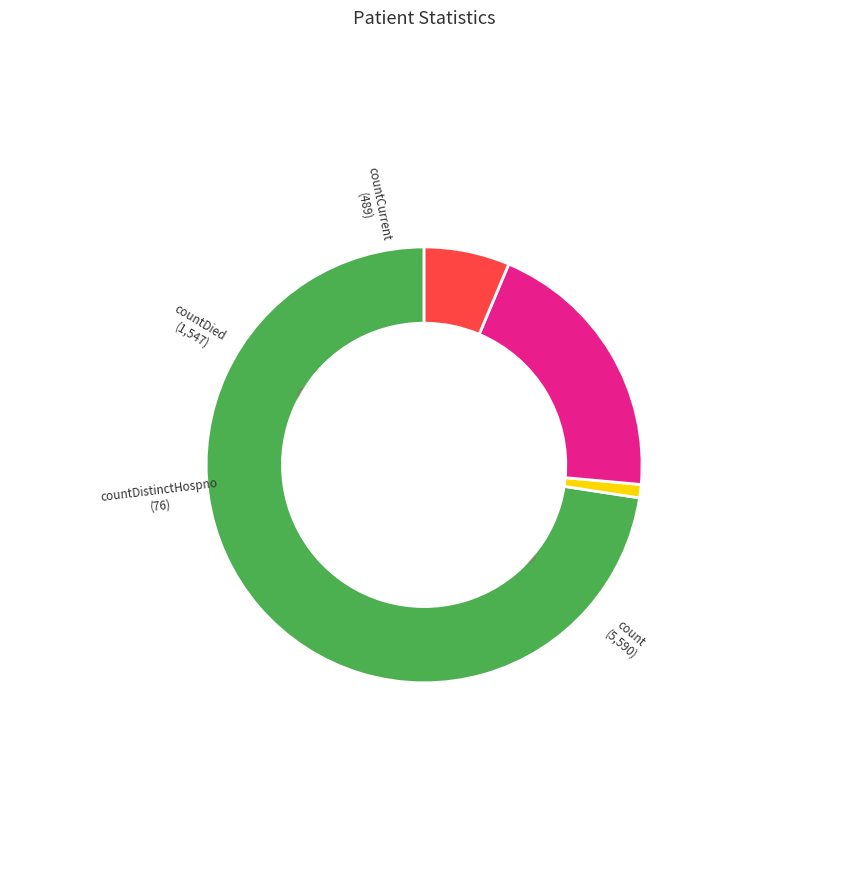

The countDistinctHospno slice represents 1% of the pie. True or false?

True